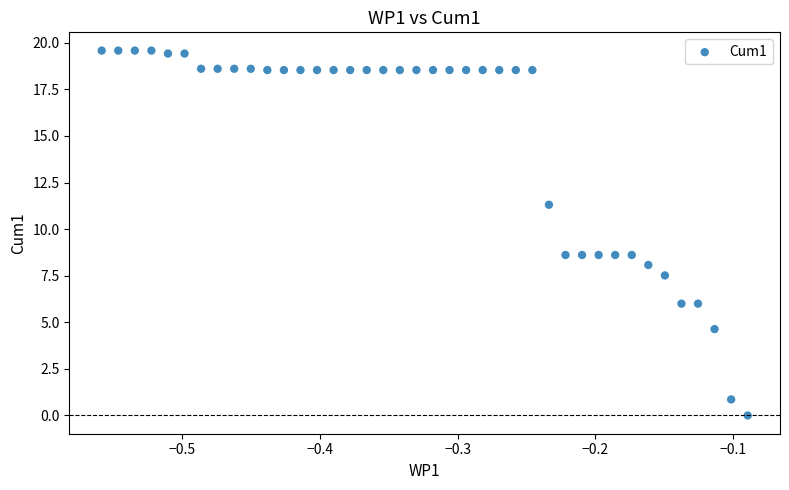

What is the range of X values (max minus min)?

0.5